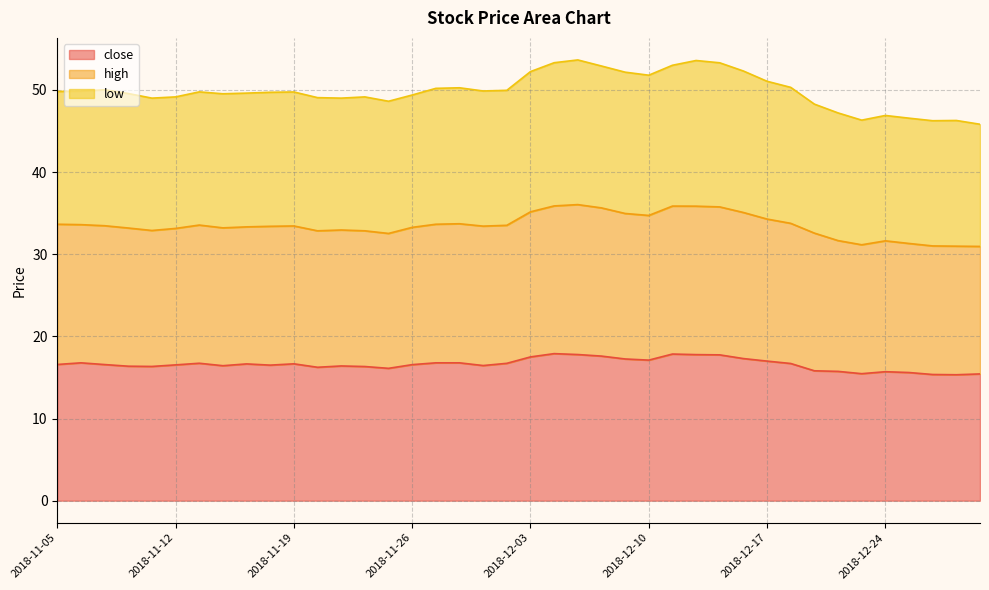

At 2018-12-12, list the series in order from largest to smallest.

low, high, close